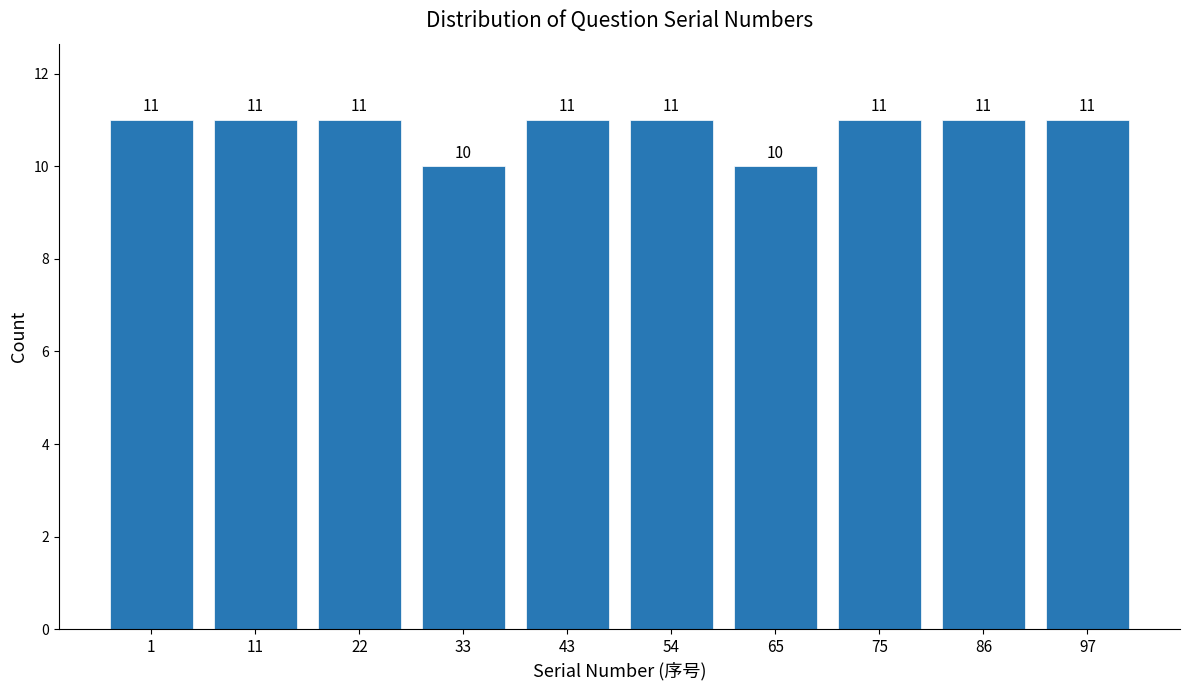

Reading left to right, what are all the values shown in this chart?

11	11	11	10	11	11	10	11	11	11